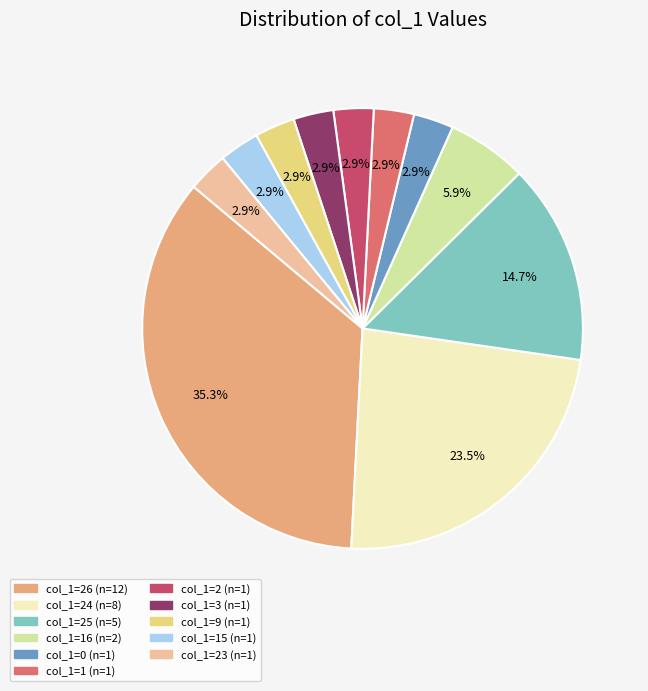

Is there a majority slice in this chart?

No